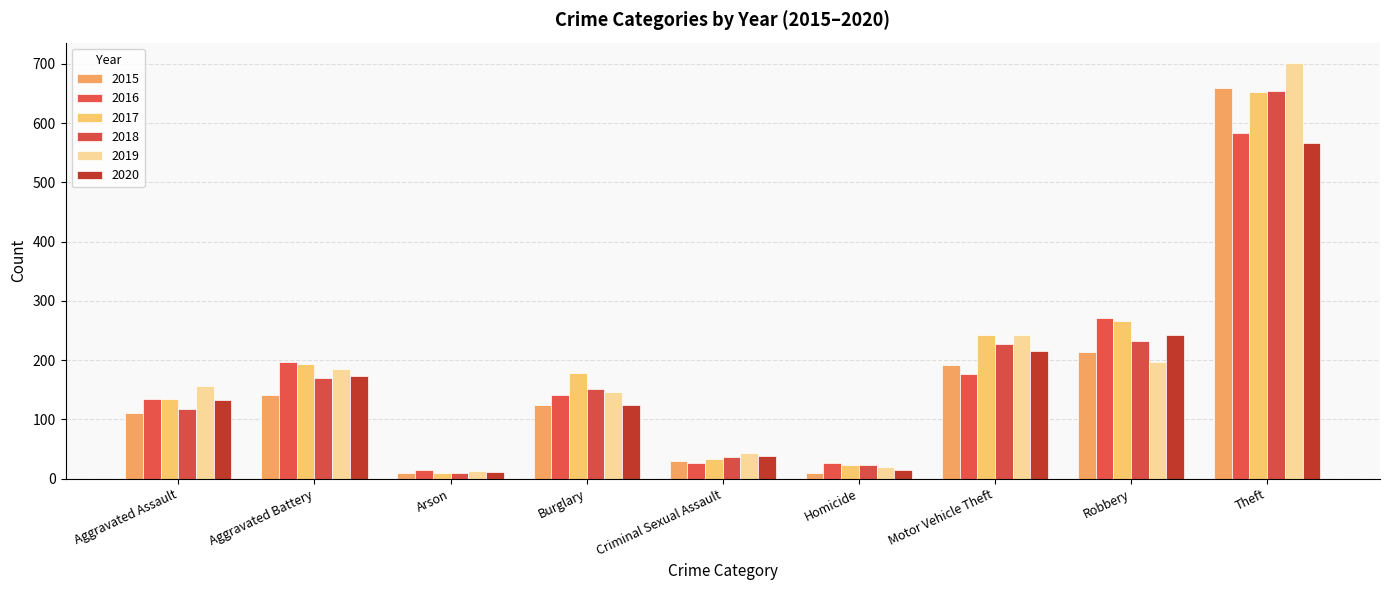

Where does the 2019 series first go above 157?

Aggravated Battery